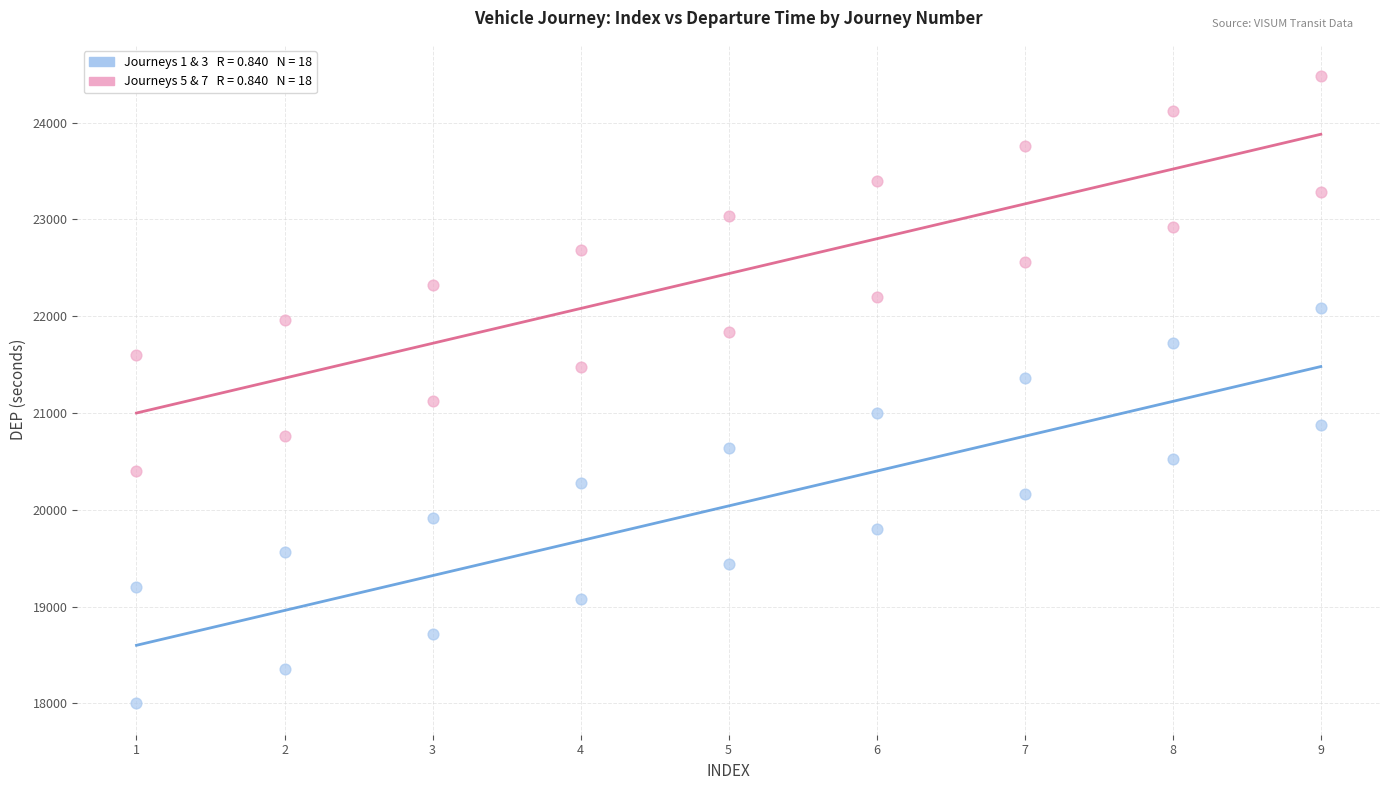

Across all data points, what is the range of Y values (max minus min)?

6480